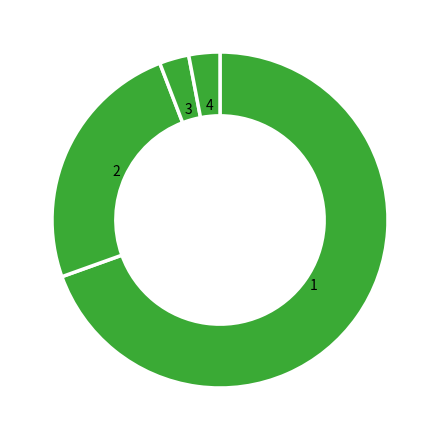

Count the number of slices in the pie.

4